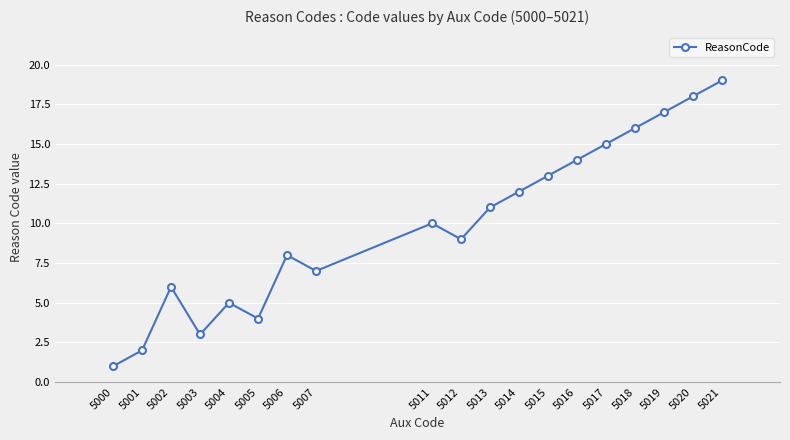

How many lines are shown in the chart?

1